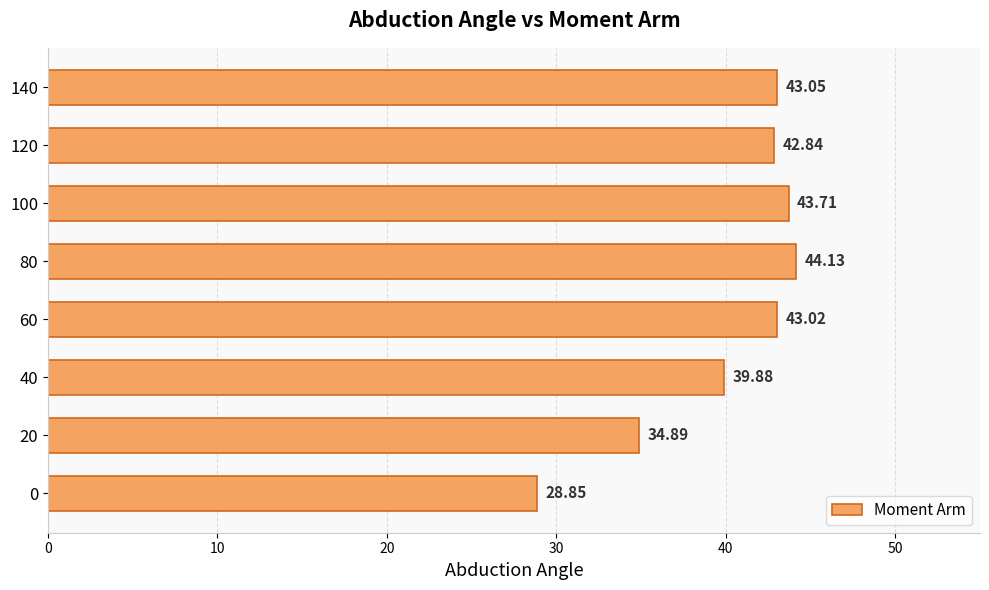

What is the ratio of the value at 0 to the value at 100?

0.7